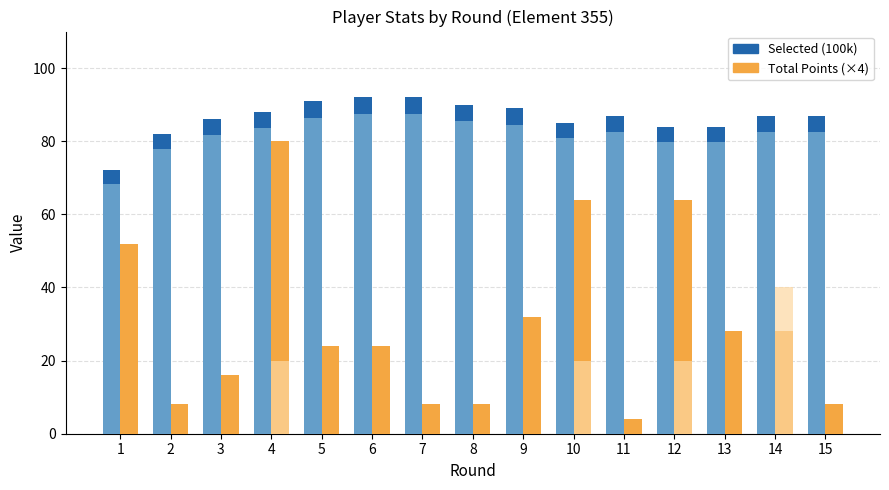

Which series has the widest spread of values?

Total Points (×4)